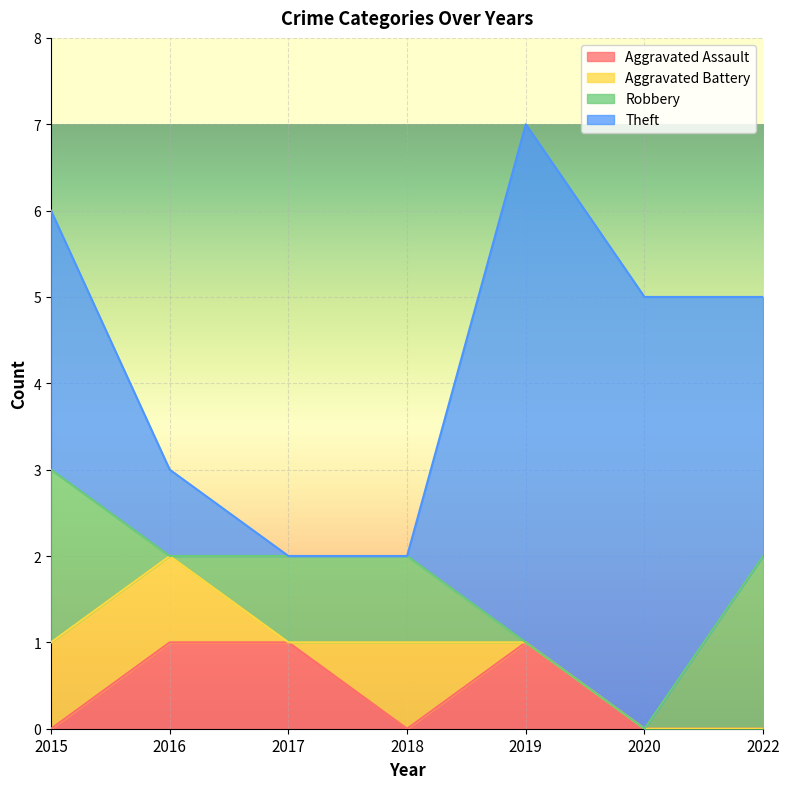

What is the sum of all Aggravated Battery values?

3